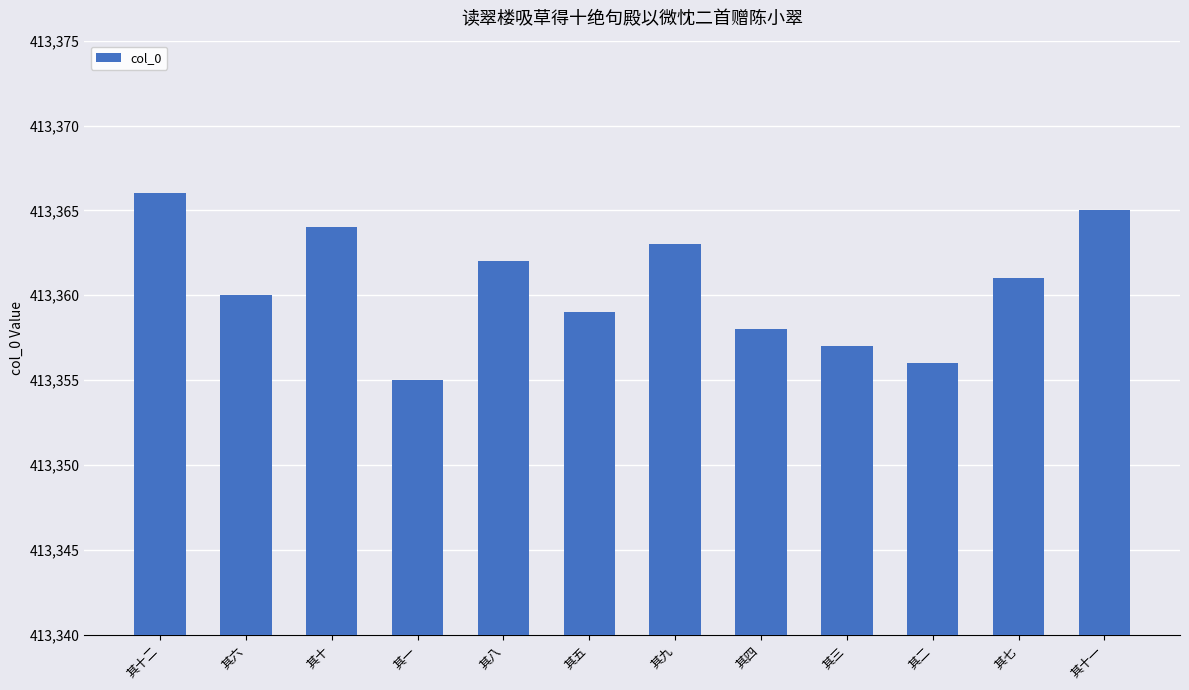

How many values are below 413361?

6